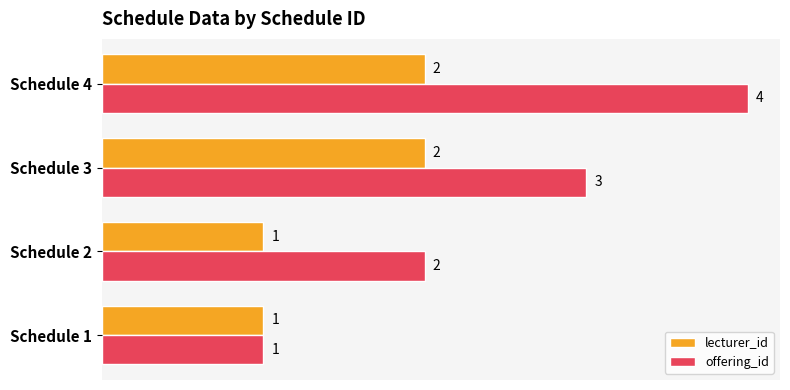

At which label does offering_id reach its peak?

Schedule 4